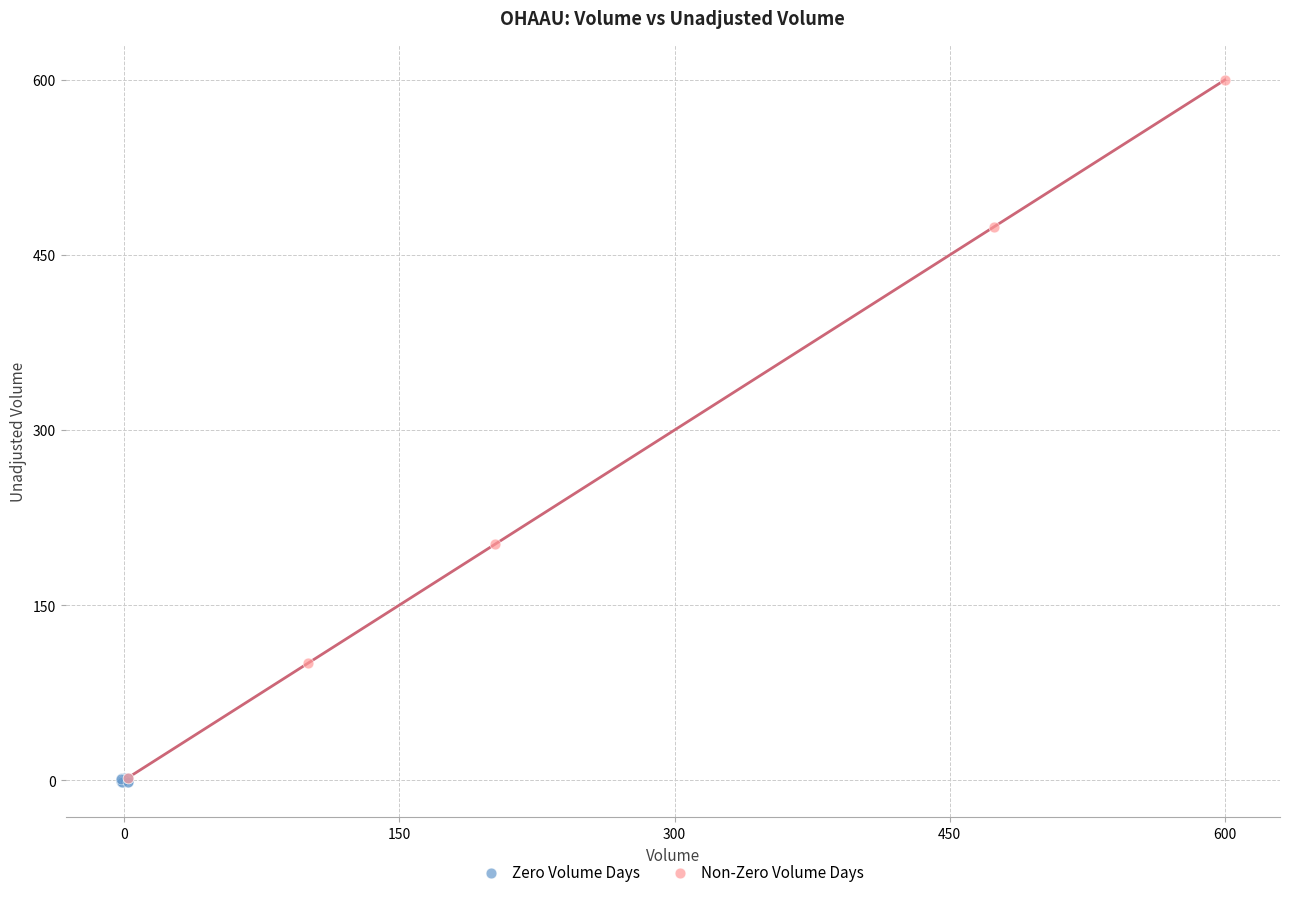

Which series has the widest spread of Y values?

Non-Zero Volume Days